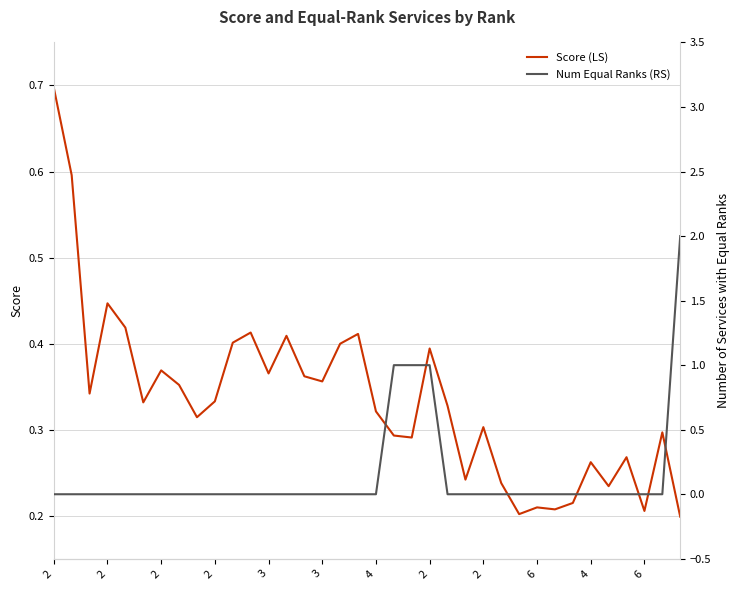

Which has a higher value, 22 or 32?

22